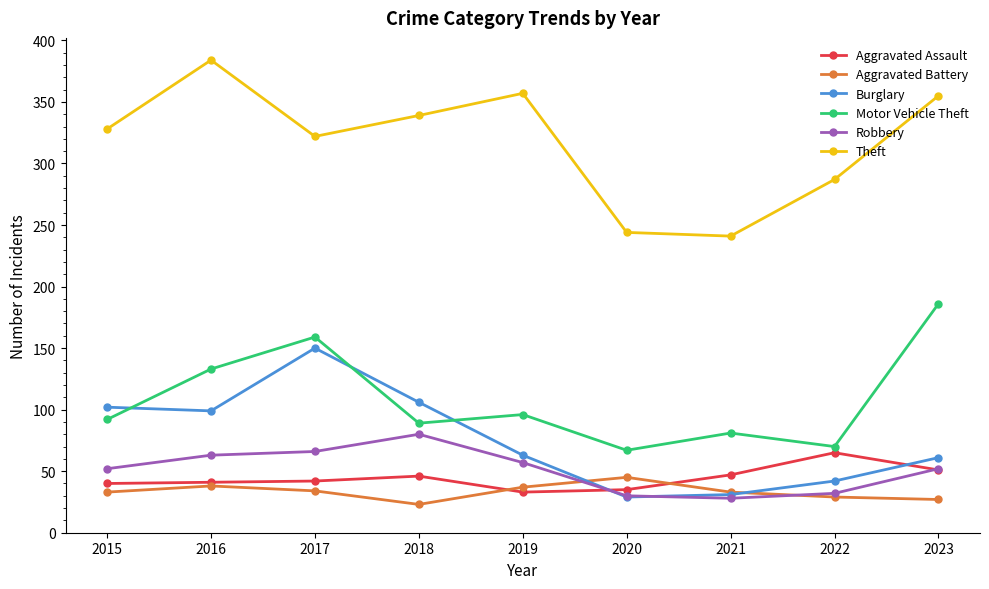

Is this an area chart (filled region under the line)?

No